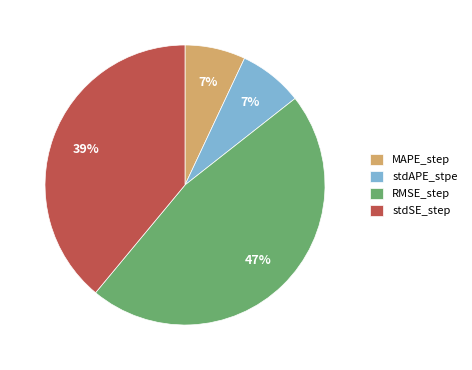

Is the sum of stdAPE_stpe and MAPE_step greater than half?

No